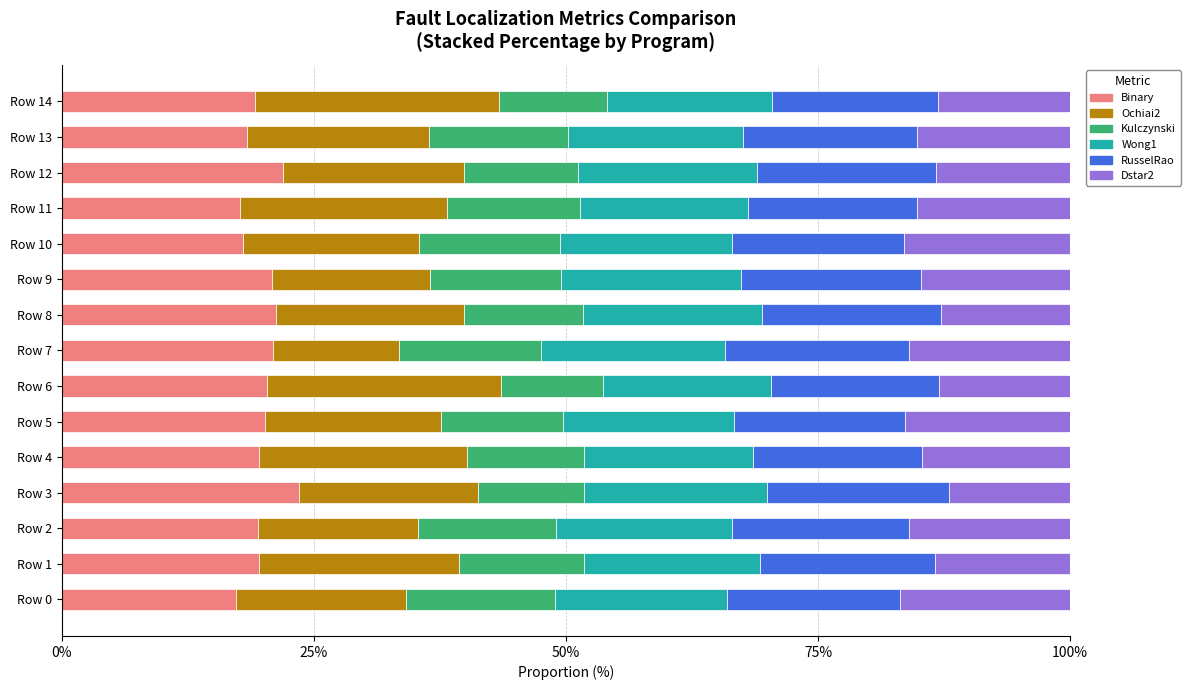

What is the average value of the Binary series?

19.9